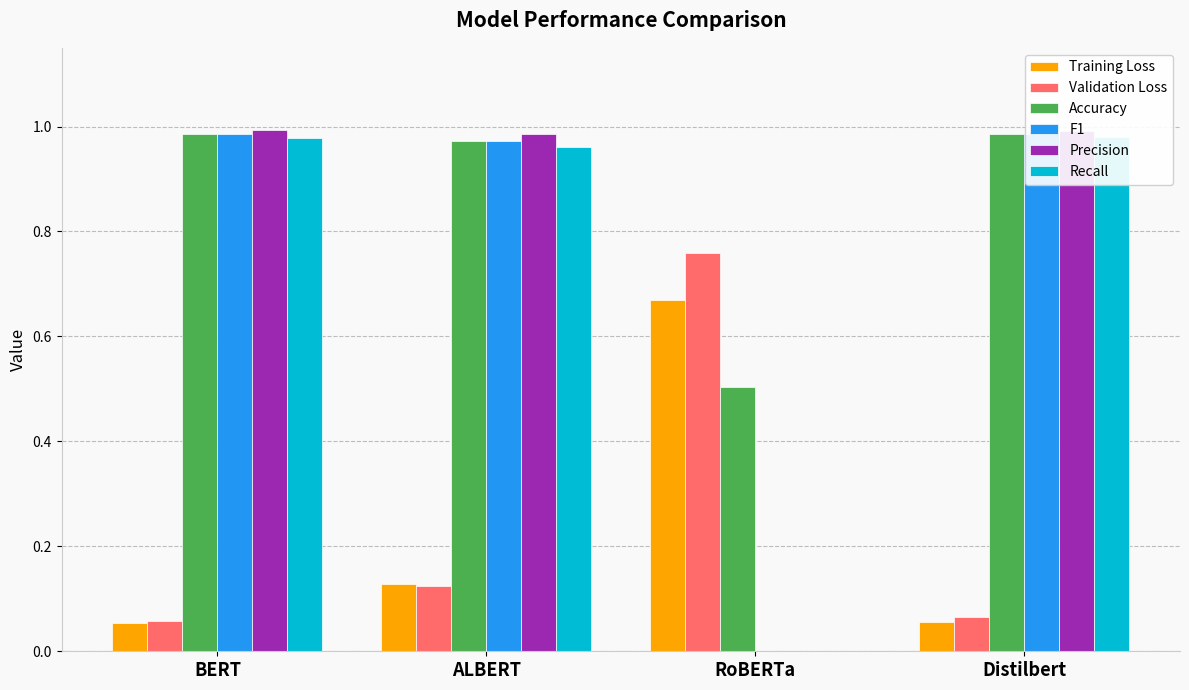

What is the value of the Validation Loss bar at the 4th from the left?

0.1